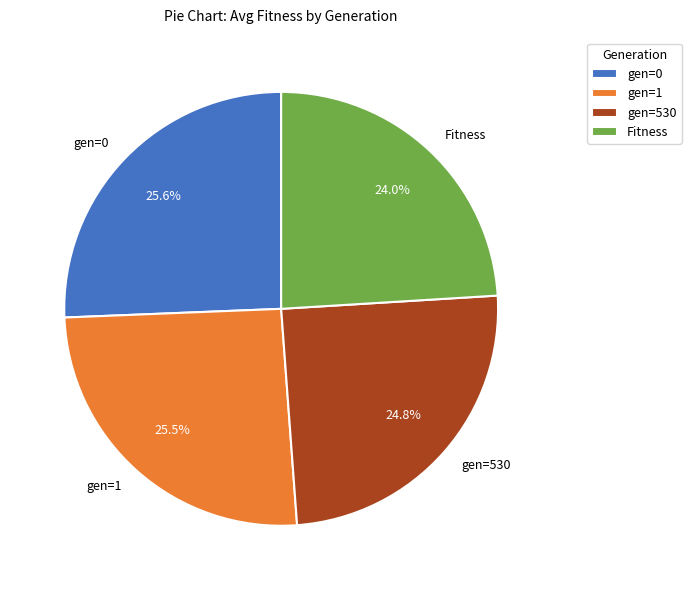

What percentage is the Fitness slice, to the nearest percent?

24%